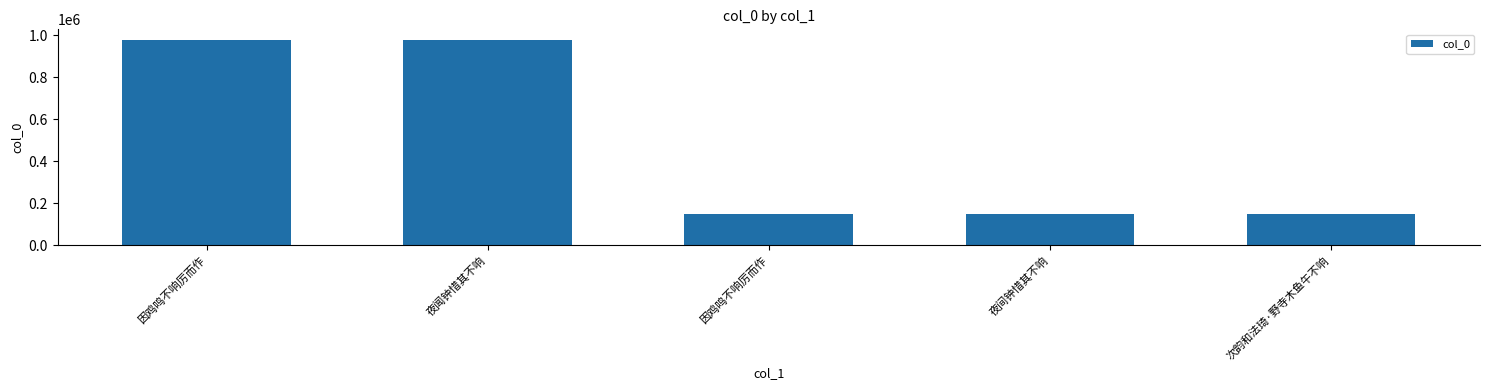

What is the approximate value at 夜闻钟惜其不响?

979957